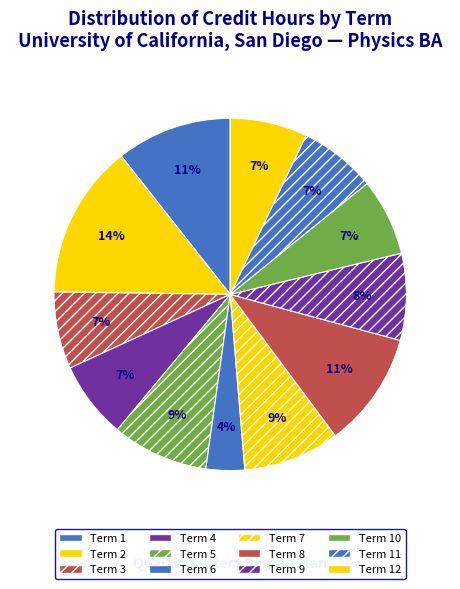

What is the total percentage of Term 12 and Term 10?

14.2%